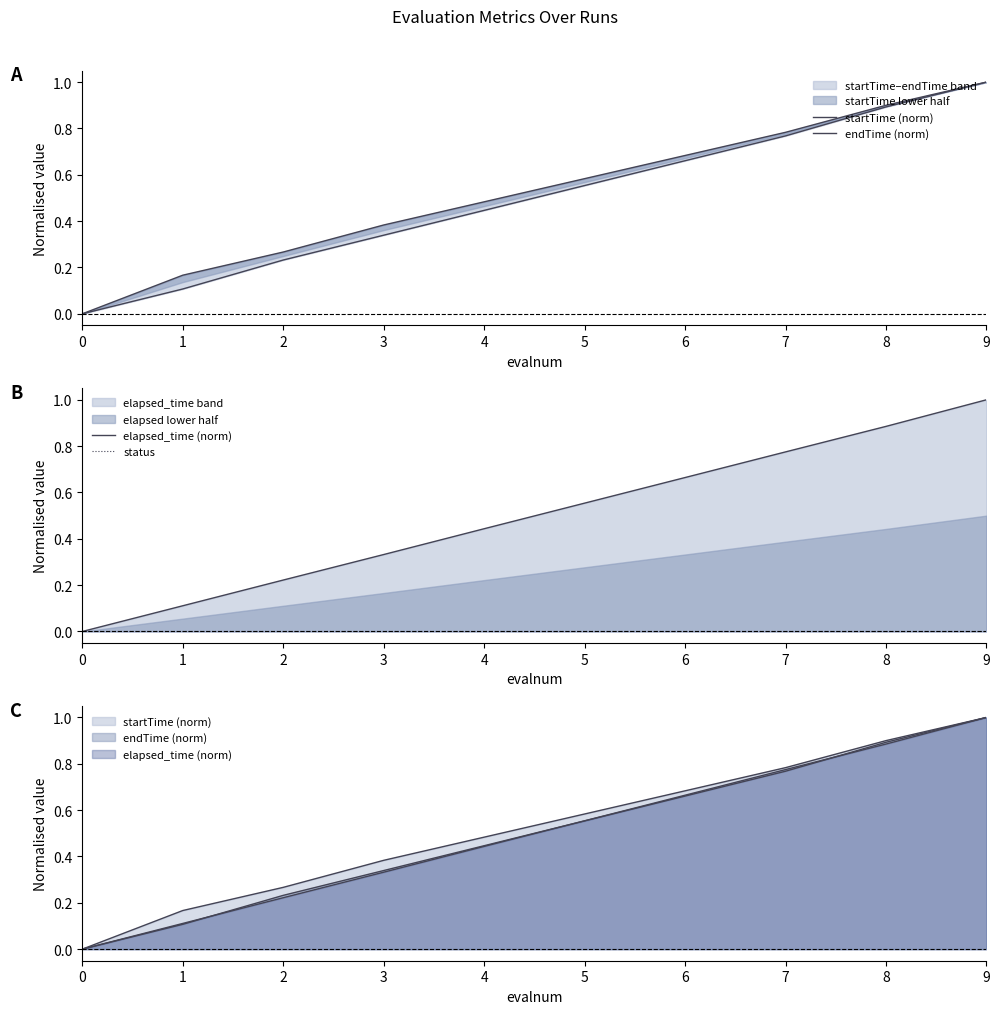

What is the sum of all endTime (norm) values?

5.0